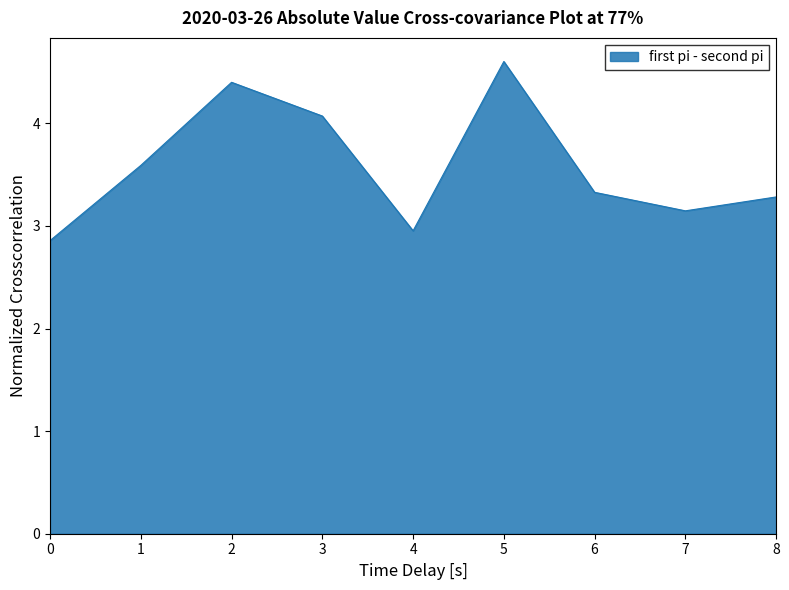

Count the number of categories in the chart.

9